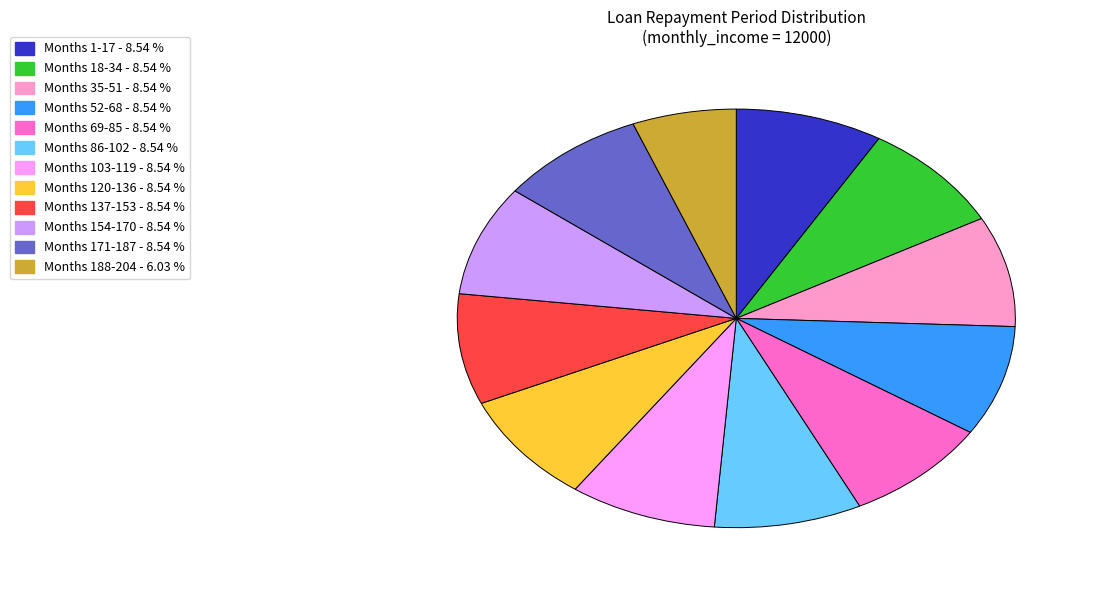

Is there a majority slice in this chart?

No